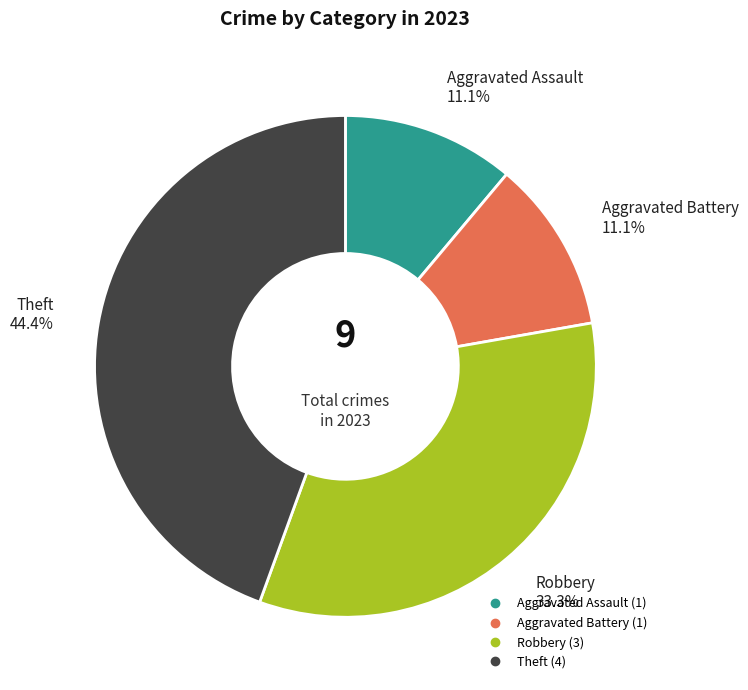

To the nearest percent, what is the combined percentage of Theft and Aggravated Battery?

56%